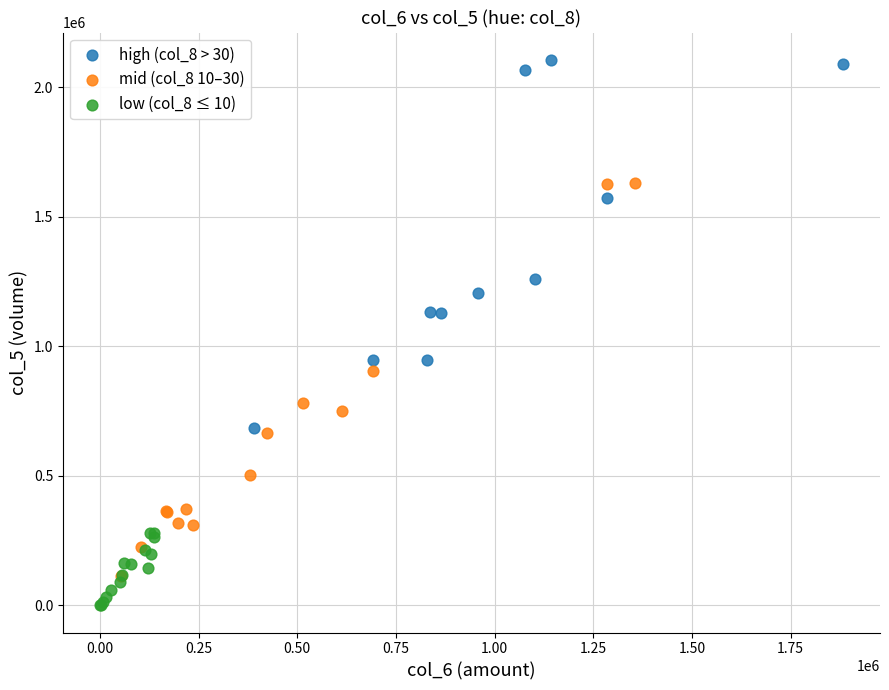

Which series contains the highest Y value?

high (col_8 > 30)